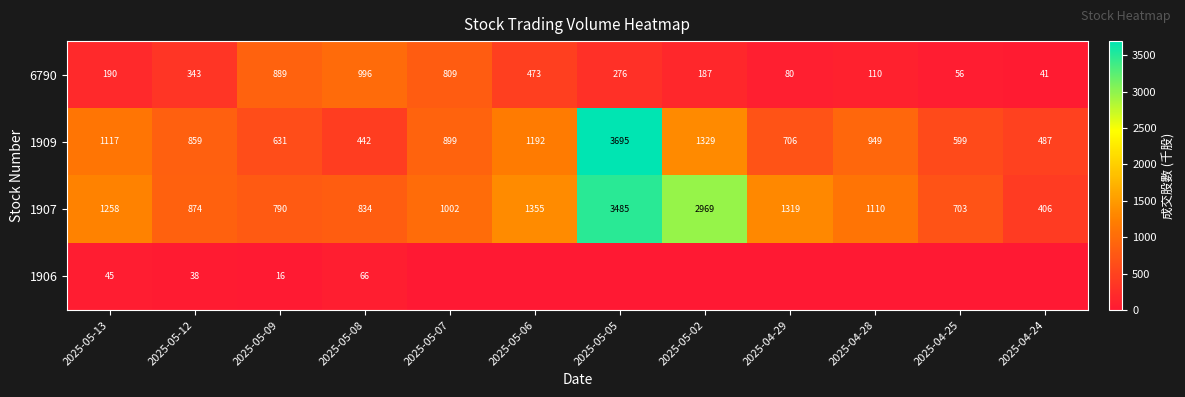

The 1909 series shows 1456.0 at 2025-05-13. True or false?

False